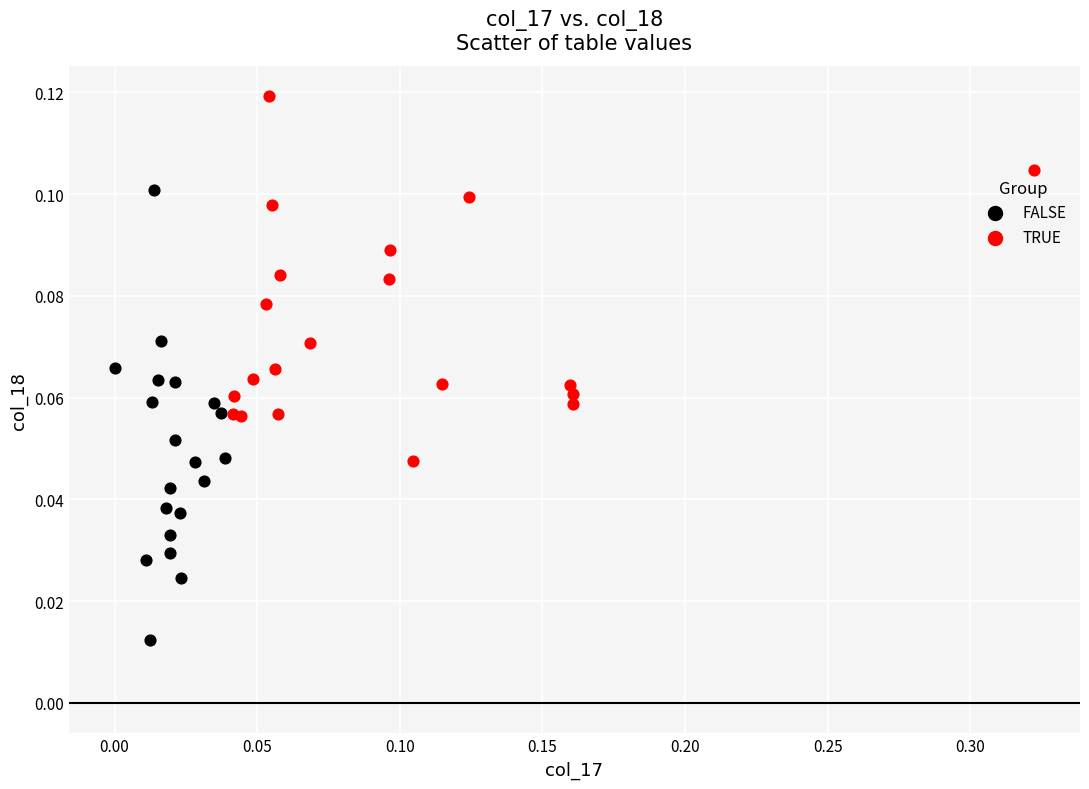

Which series contains the lowest Y value?

FALSE